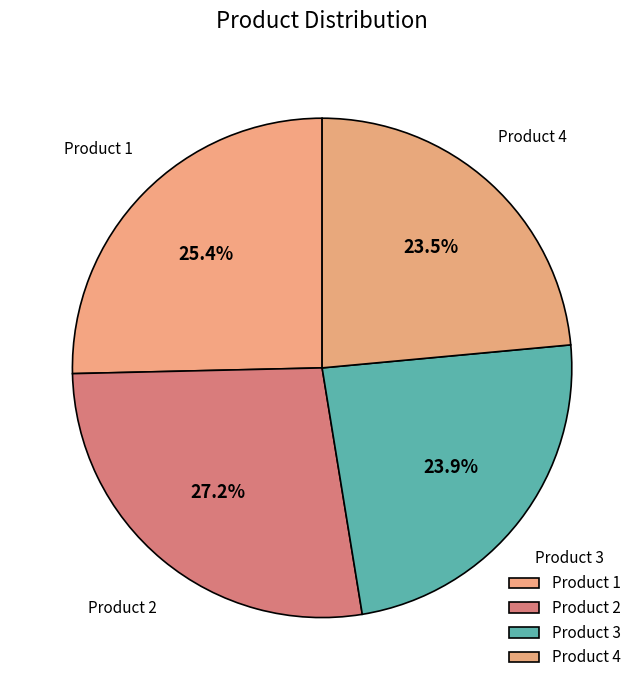

What is the largest slice in the pie chart?

Product 2